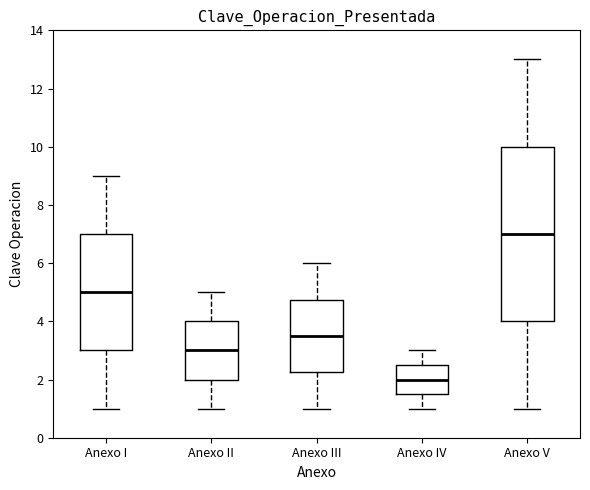

Reading left to right, transcribe this box plot: for each box, give where its median line is, the range the box spans, and where its two whiskers end, as read against the y-axis. The values are not printed on the chart, so give them approximately, as read against the axis.

Anexo I: median 5.0, box 3.0 to 7.0, whiskers 1.0 to 9.0
Anexo II: median 3.0, box 2.0 to 4.0, whiskers 1.0 to 5.0
Anexo III: median 3.6, box 2.2 to 4.8, whiskers 1.0 to 6.0
Anexo IV: median 2.0, box 1.6 to 2.6, whiskers 1.0 to 3.0
Anexo V: median 7.0, box 4.0 to 10.0, whiskers 1.0 to 13.0